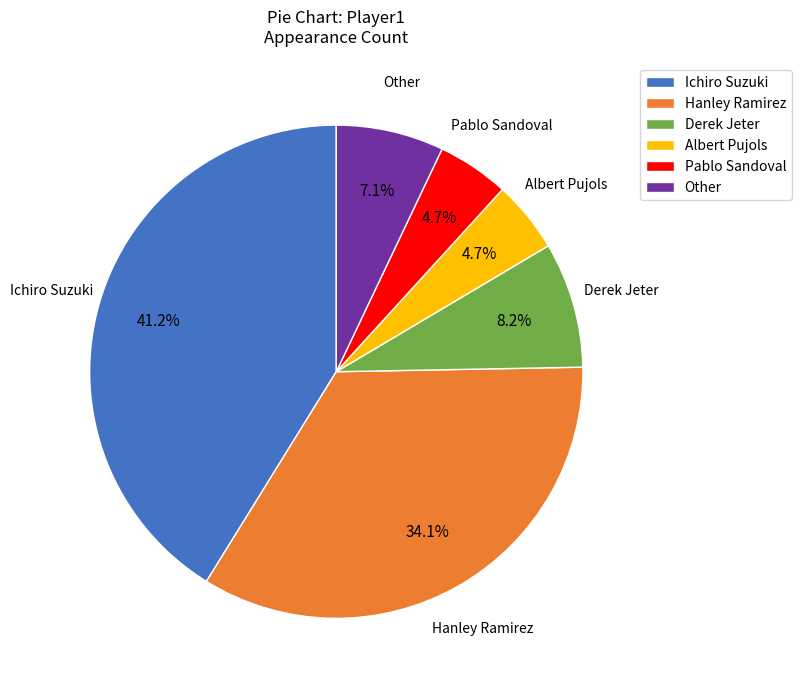

Which category has the biggest portion of the pie?

Ichiro Suzuki